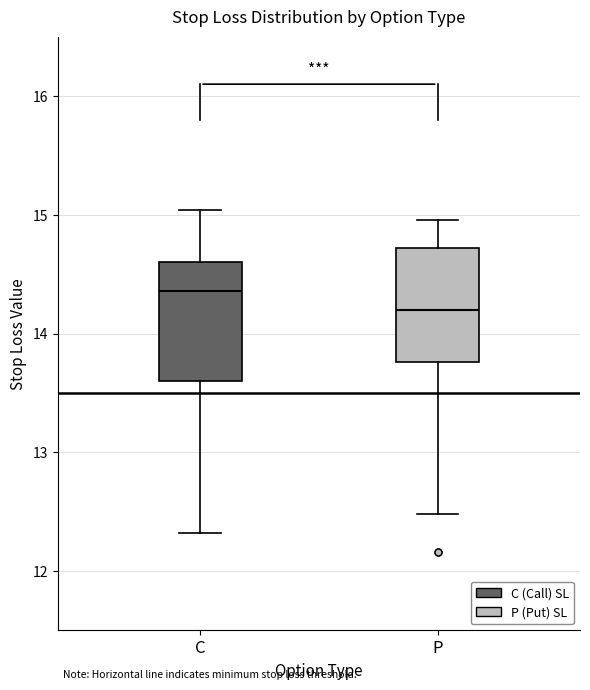

Which box's median line is the highest?

C